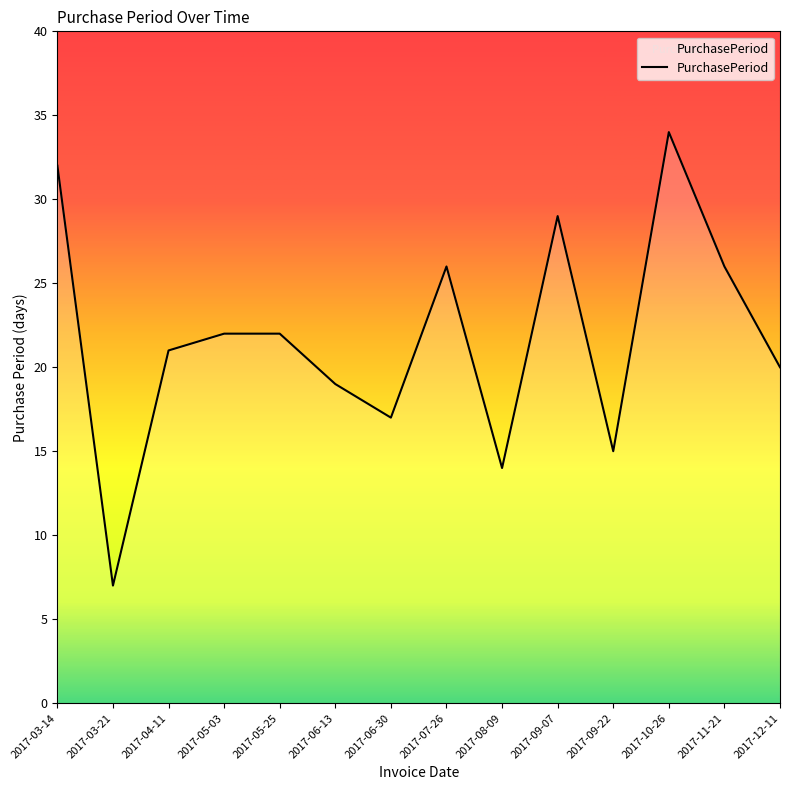

At which category does the data reach its first local valley?

2017-03-21